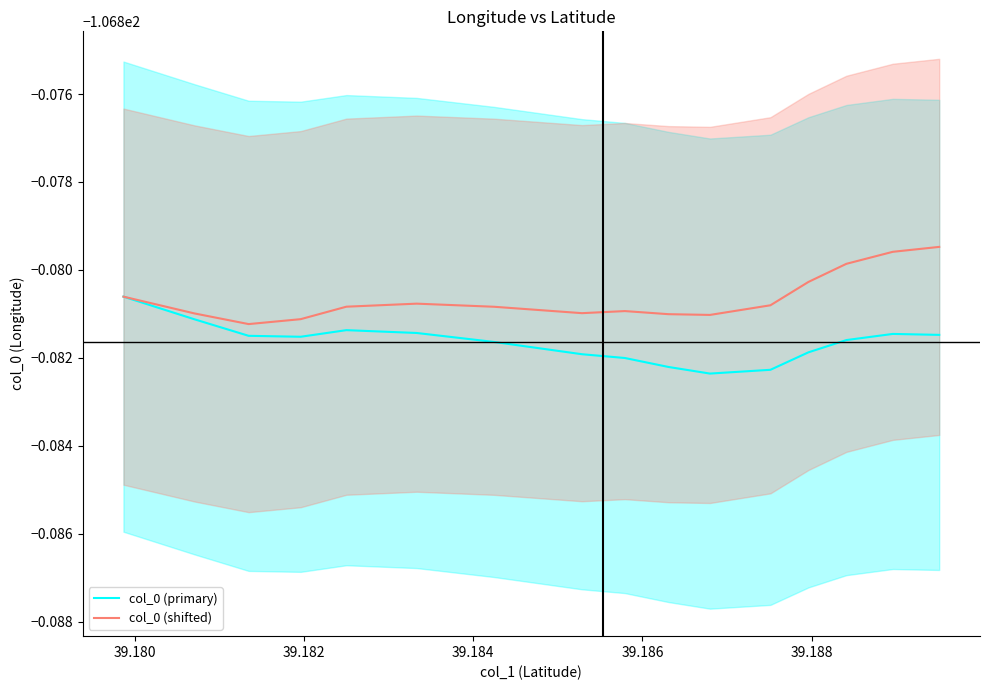

Is it true that col_0 (shifted) equals -139.9 at 11?

False